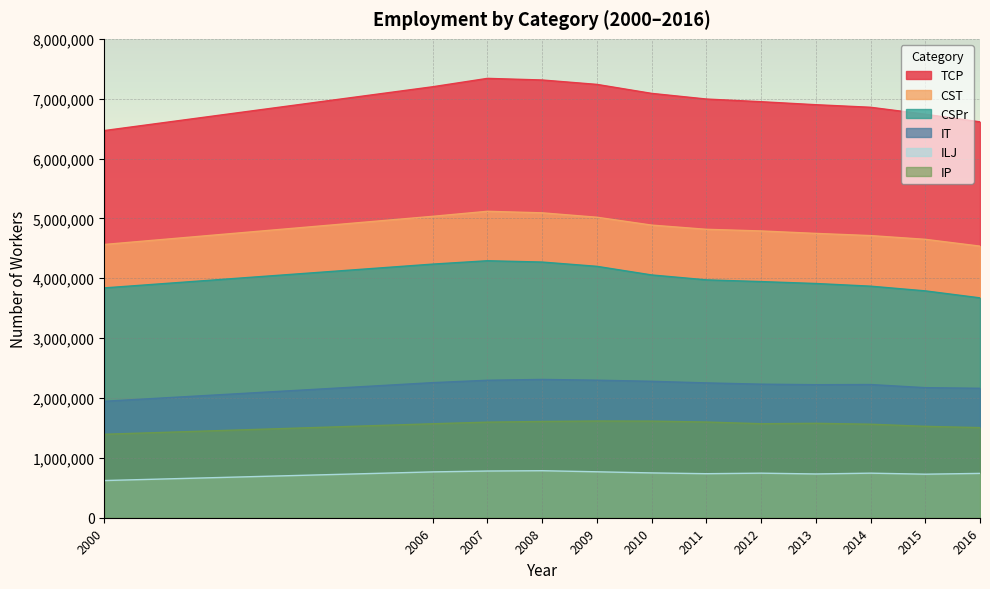

What is the spread (max minus min) of values at 2012?

6205300